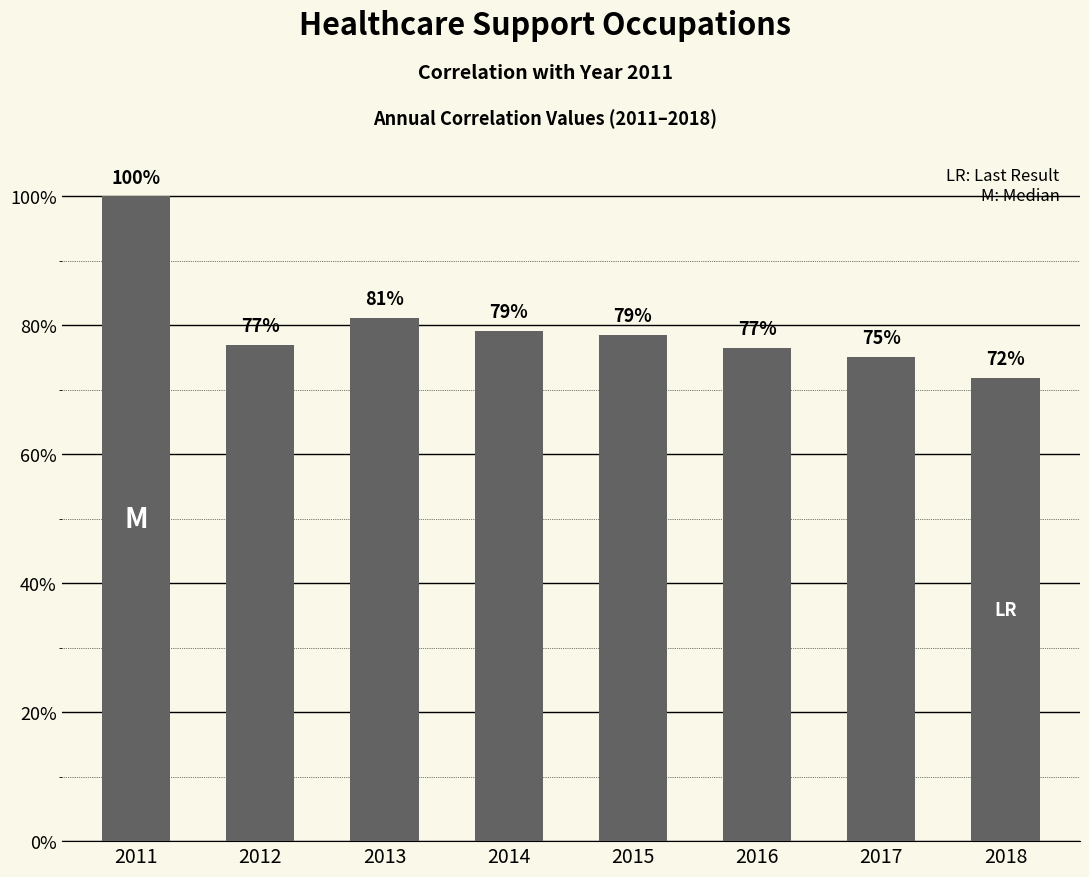

How many values are between 0 and 1?

8